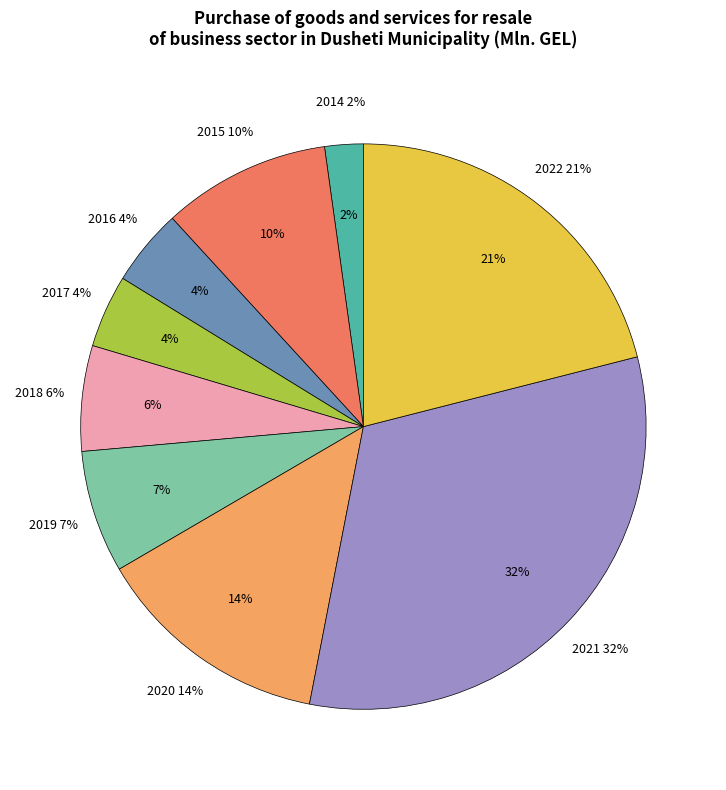

How many segments does this pie chart have?

9